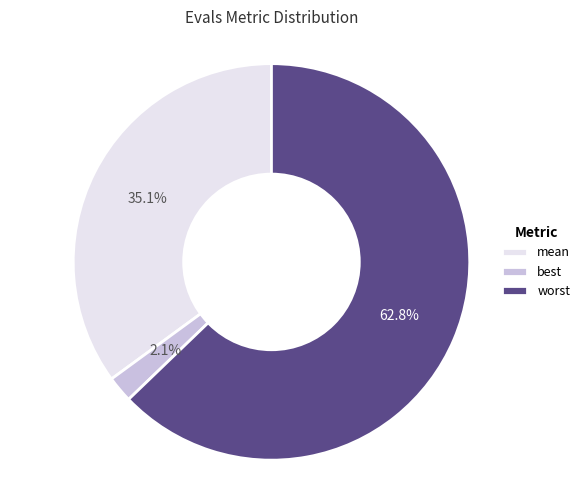

To the nearest percent, what is the difference between the largest and smallest slice percentages?

61%